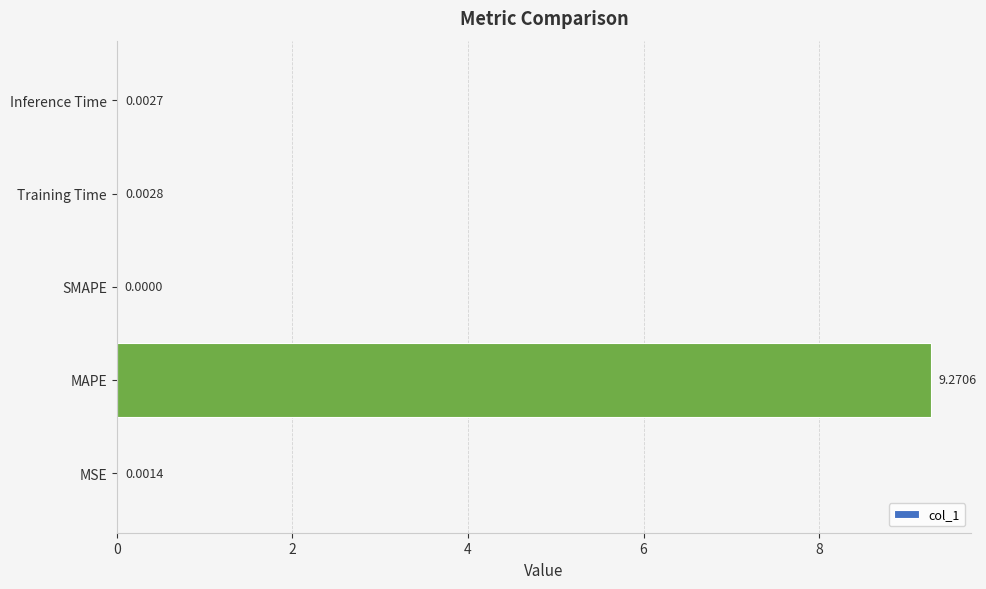

Which has a higher value, Training Time or SMAPE?

Training Time